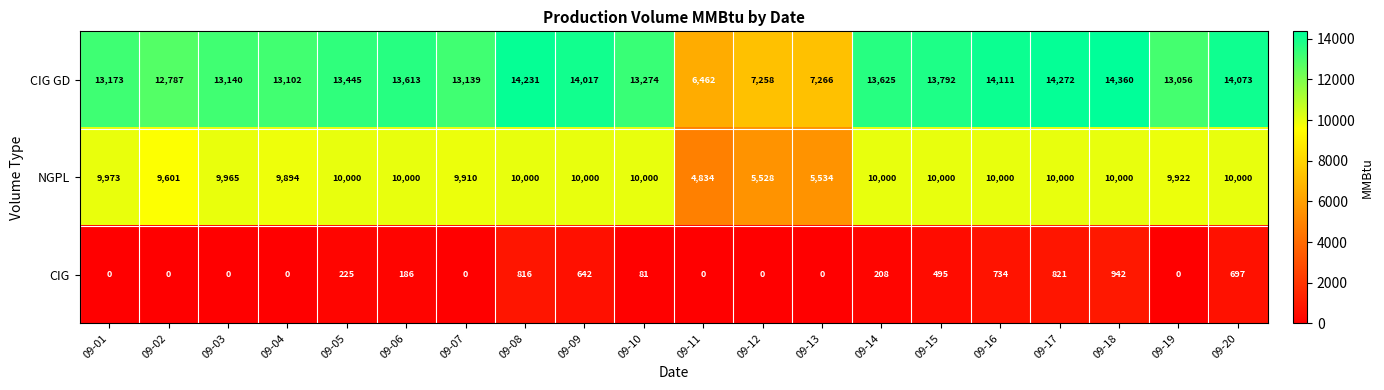

How many categories are shown in the chart?

20